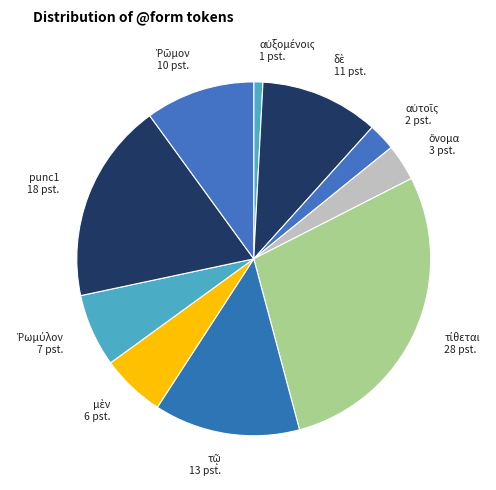

Does any single category account for the majority?

No